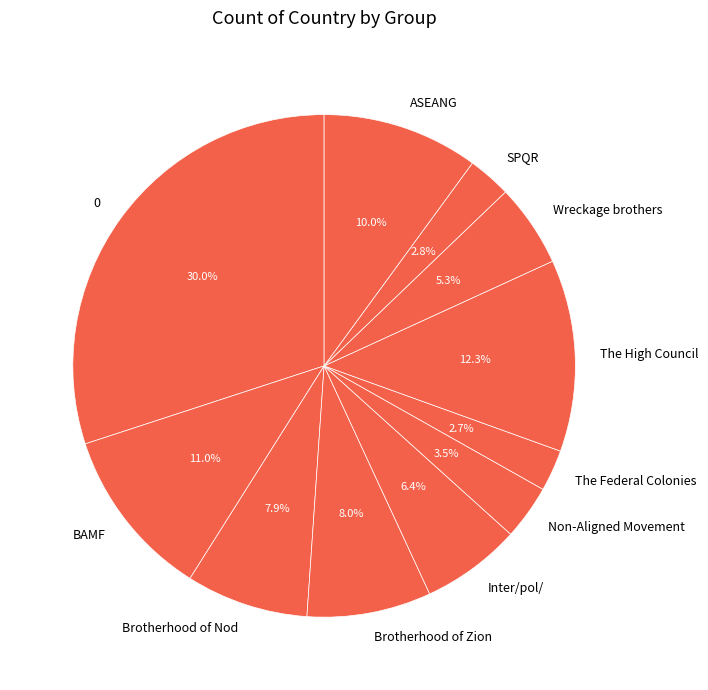

What percentage is NOT represented by BAMF?

89.0%